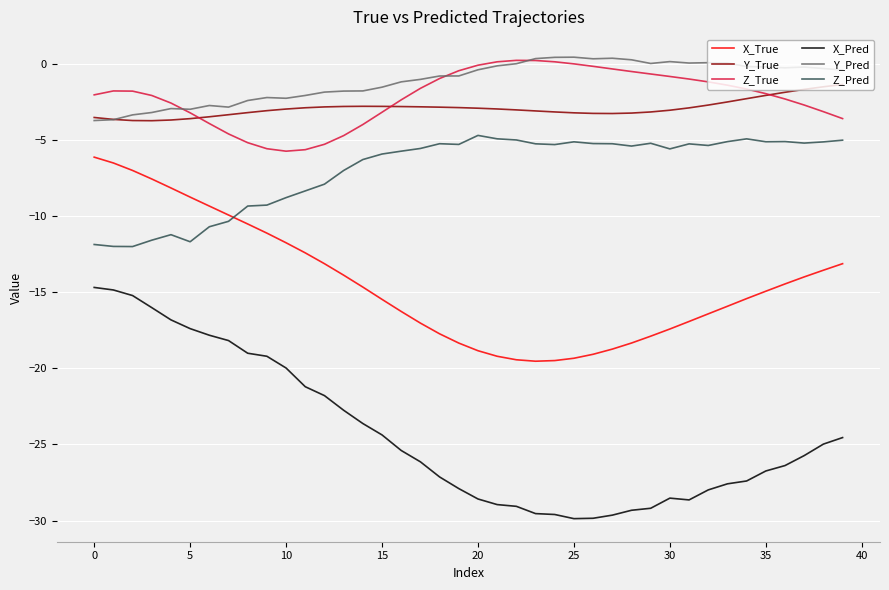

What is the minimum value for X_Pred?

-29.9